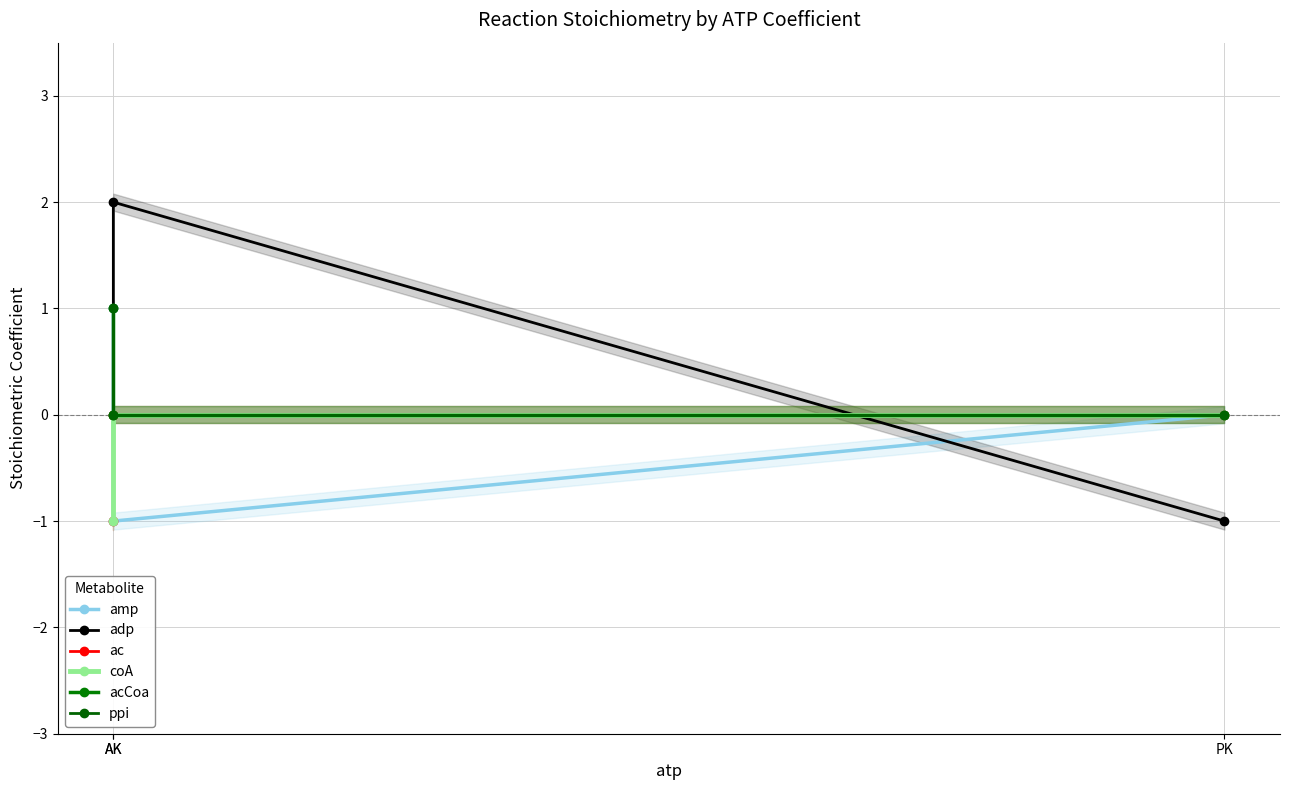

What is the sum of all coA values?

-1